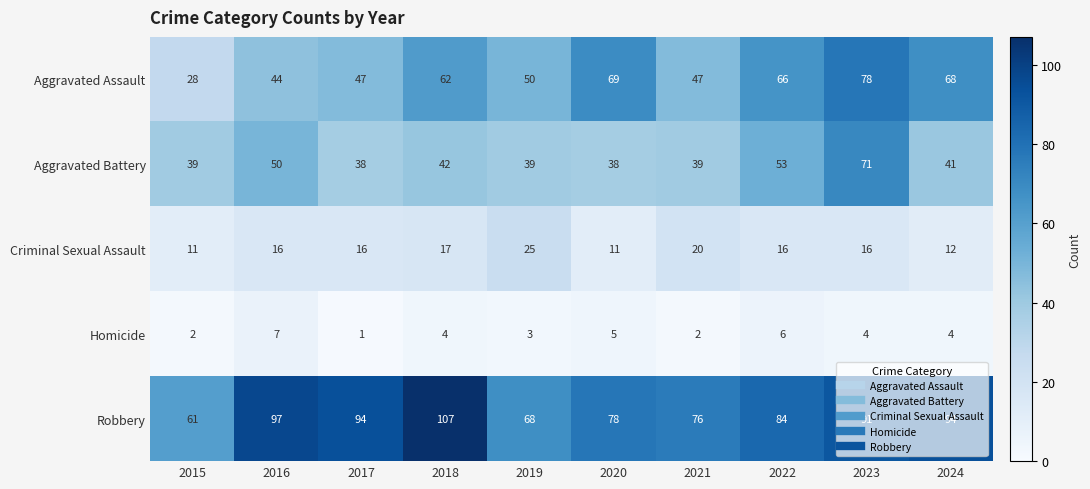

The value of Criminal Sexual Assault at 2023 is 16. True or false?

True